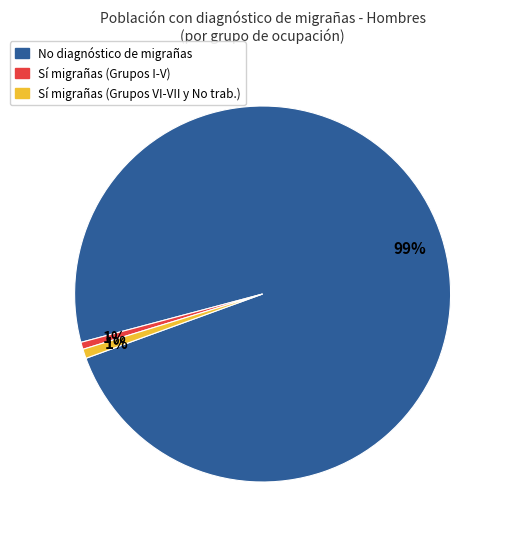

How many slices are in this pie chart?

3